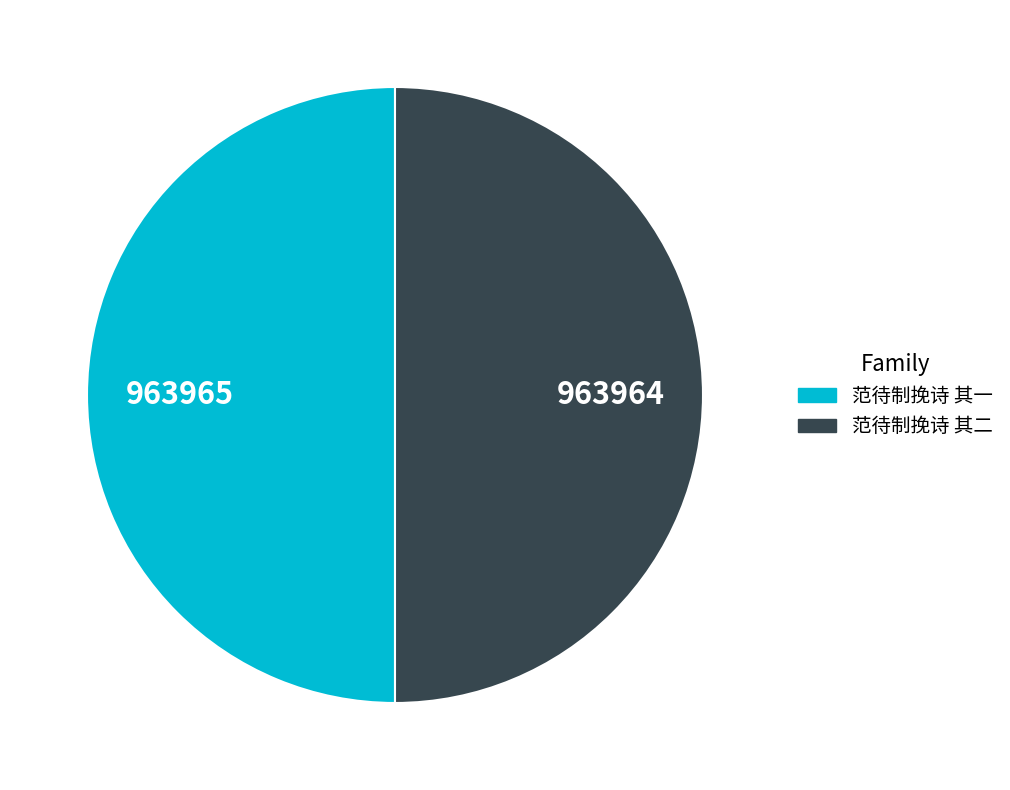

True or false: 范待制挽诗 其一 accounts for 63% of the total.

False